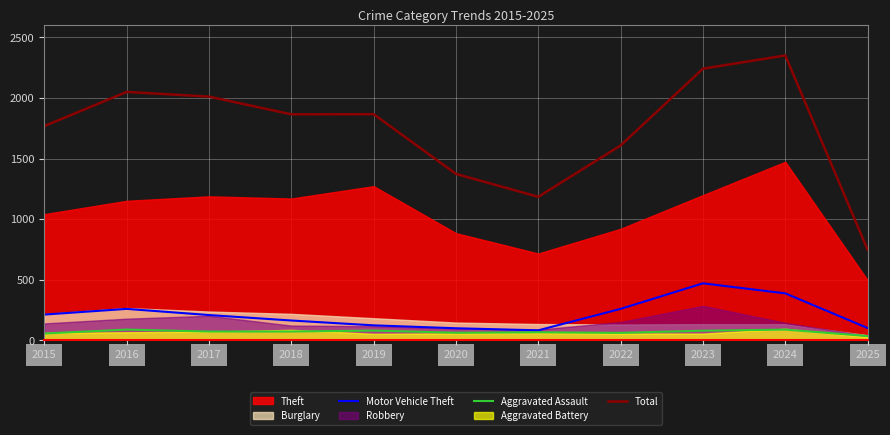

Is the value of Motor Vehicle Theft at 2024 greater than the value of Total at 2015?

No